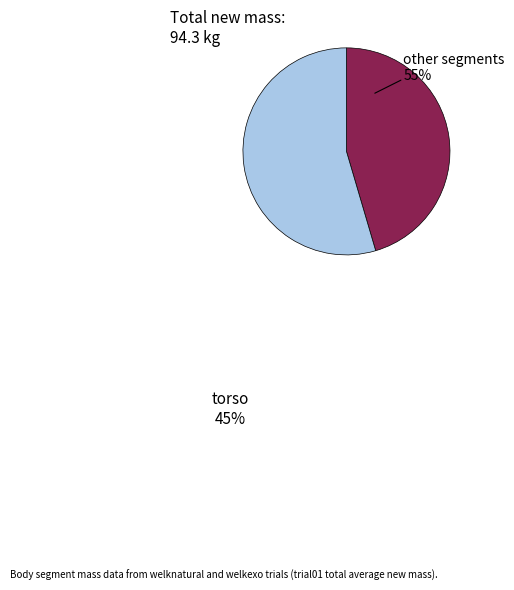

Does any single category account for the majority?

Yes